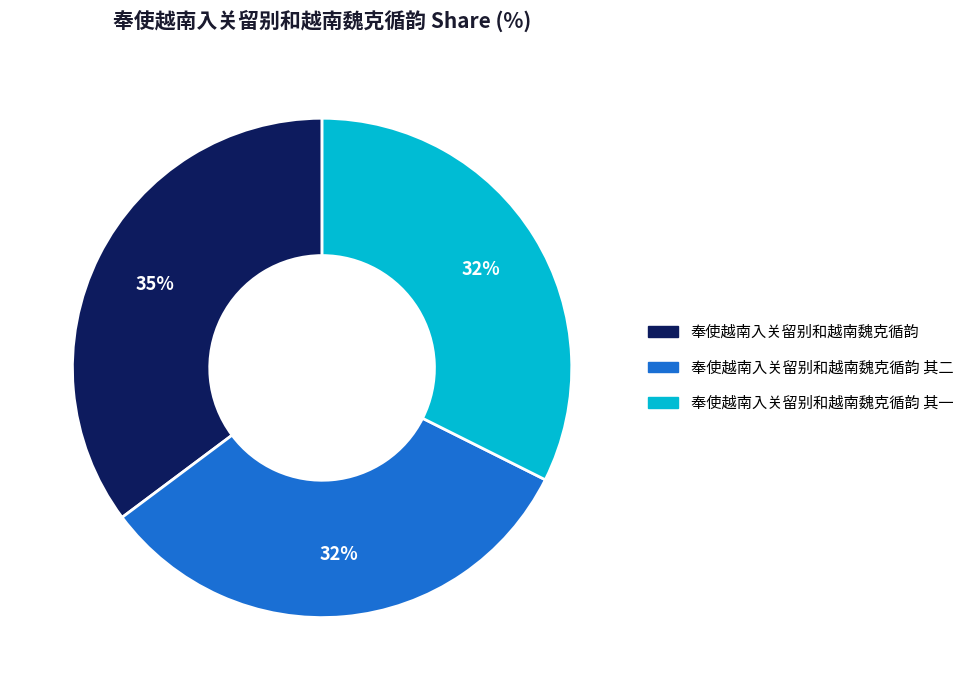

Is 奉使越南入关留别和越南魏克循韵 其二 the majority of the pie?

No